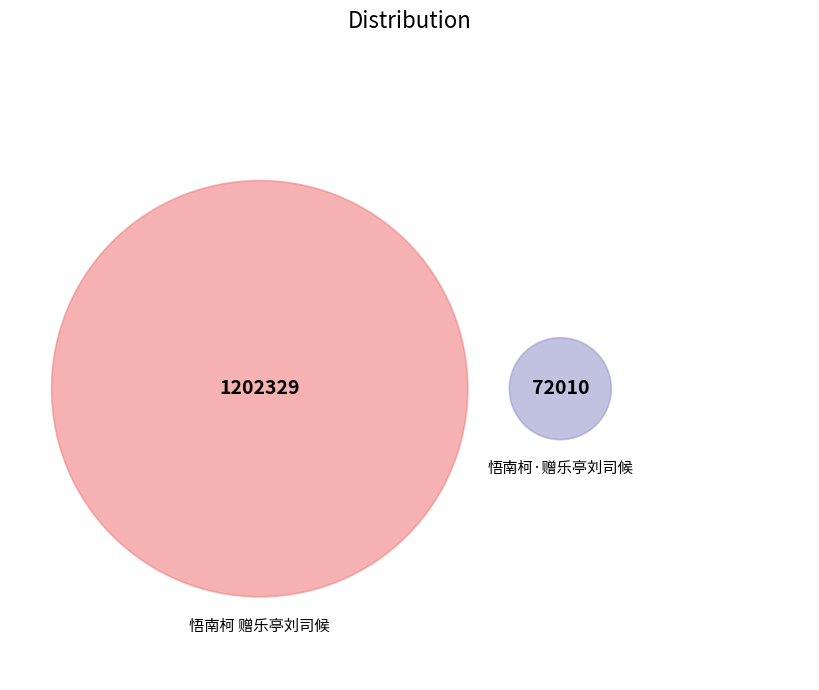

To the nearest percent, what is the difference between the largest and smallest slice percentages?

89%